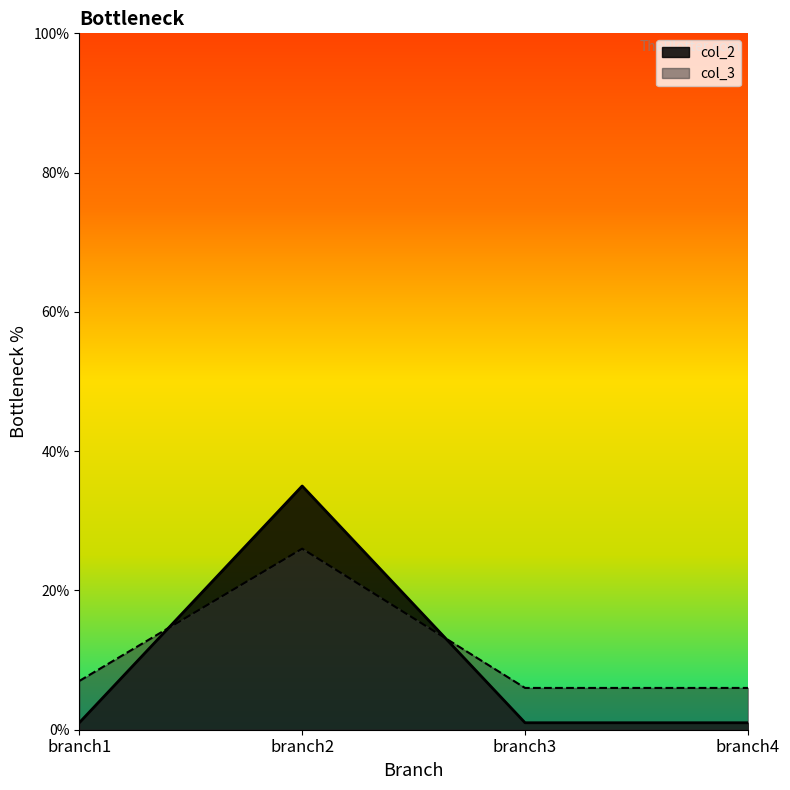

Reading left to right, list all the values displayed in this chart.

col_2: branch1=1	branch2=35	branch3=1	branch4=1
col_3: branch1=7	branch2=26	branch3=6	branch4=6